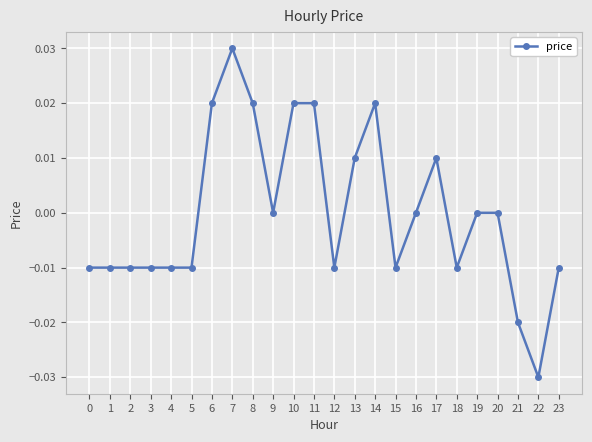

Which category has the highest value across all series?

7